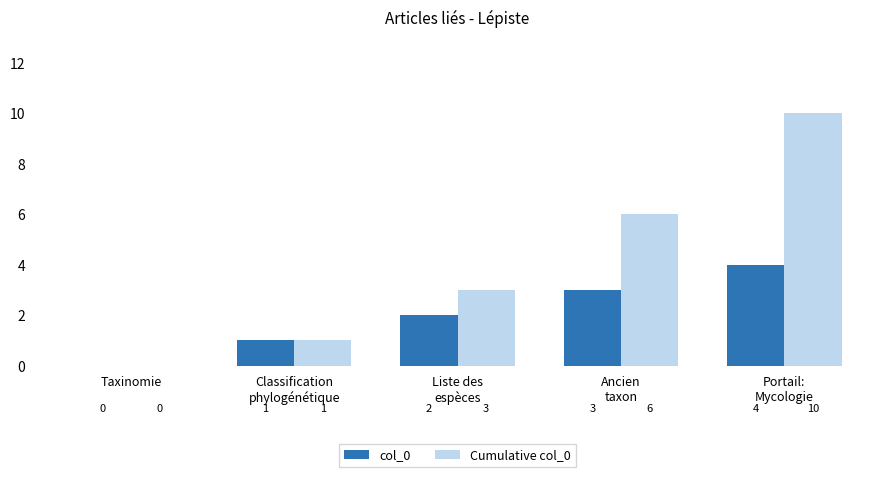

At which label does col_0 reach its peak?

Portail:
Mycologie